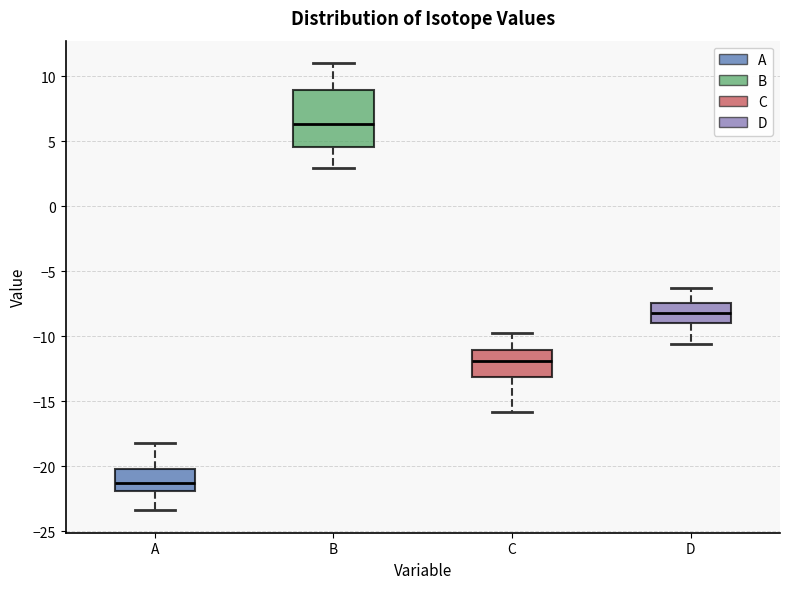

Which box is the tallest, from its lower edge to its upper edge?

B